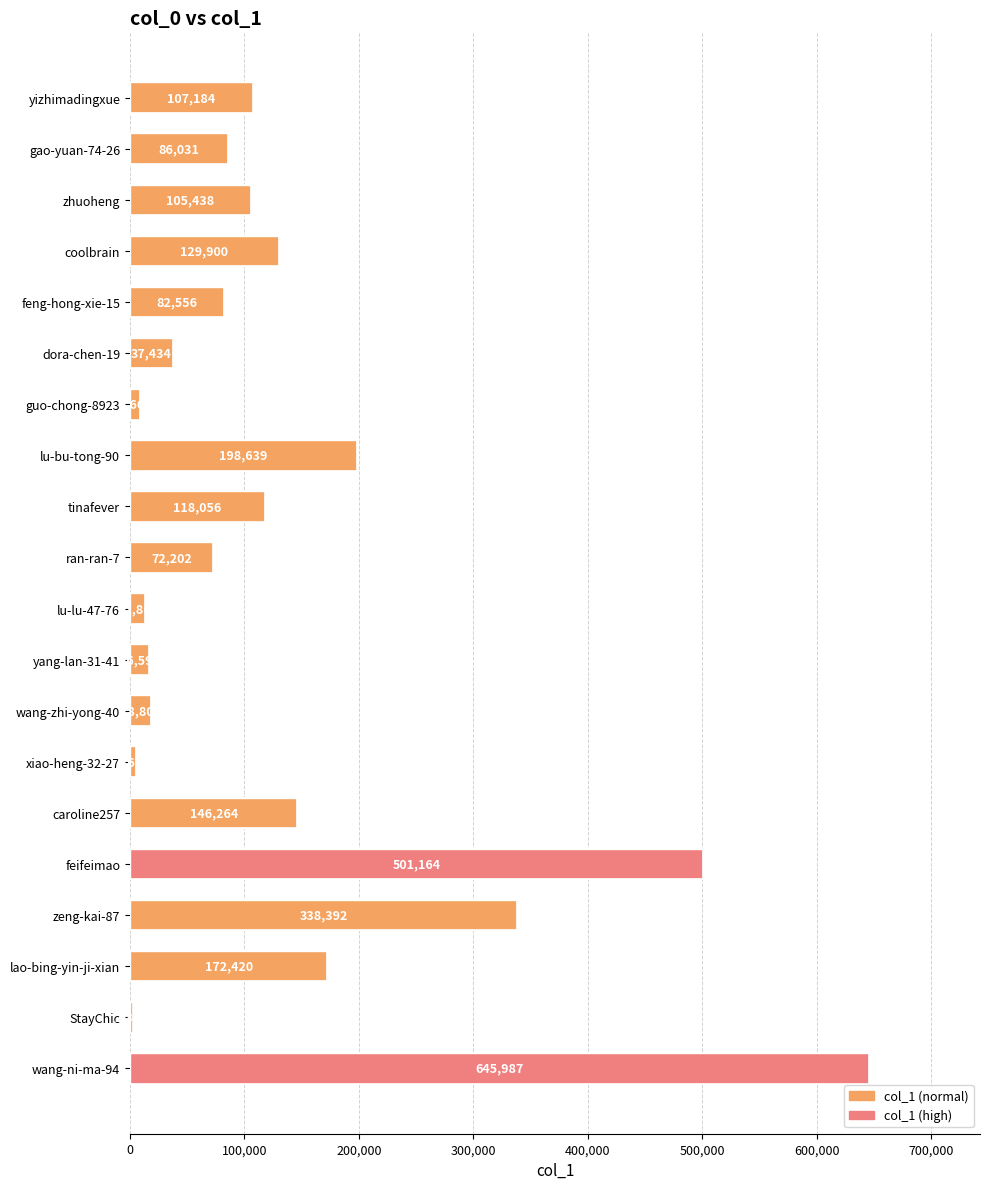

Are the bars grouped side by side (vs. stacked)?

No